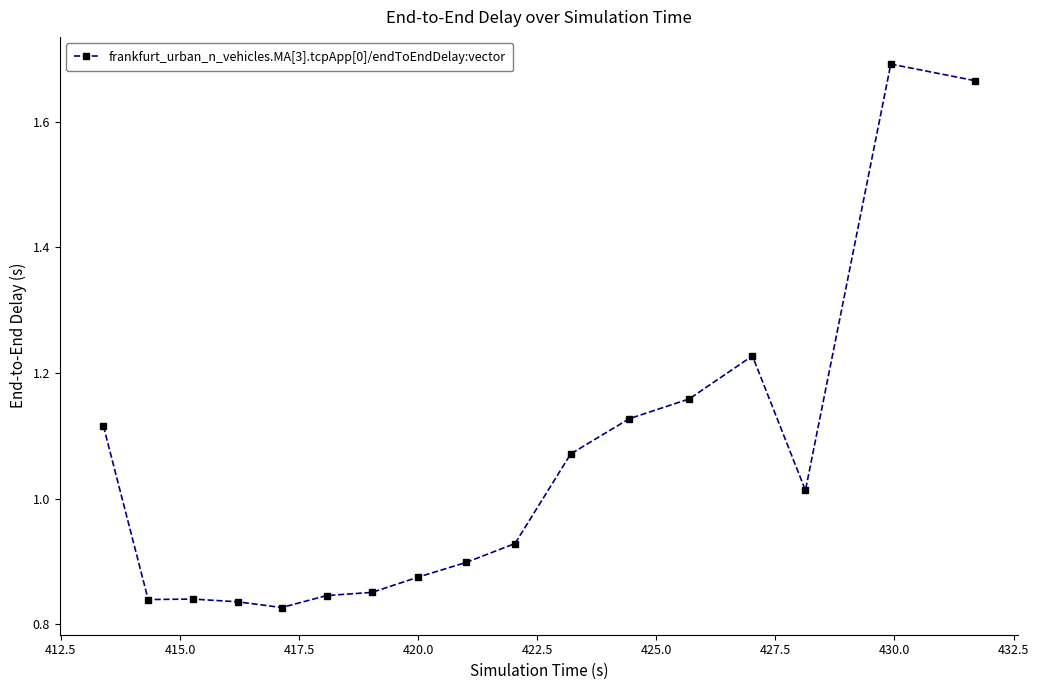

True or false: the data has more than 1 interior local peaks.

True